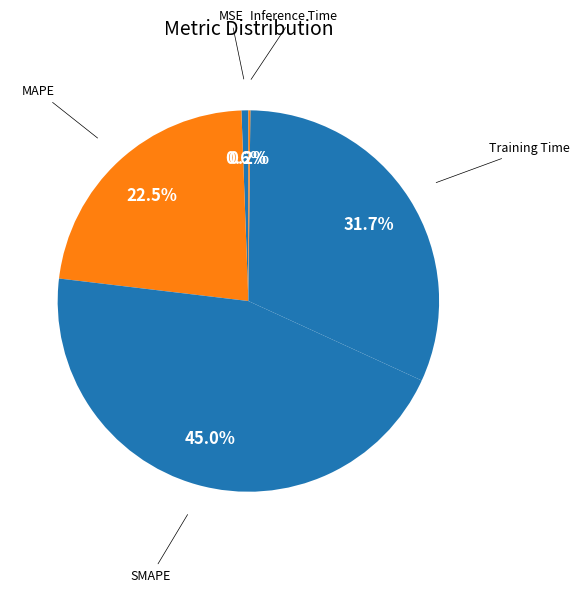

Does Training Time represent more than half of the total?

No